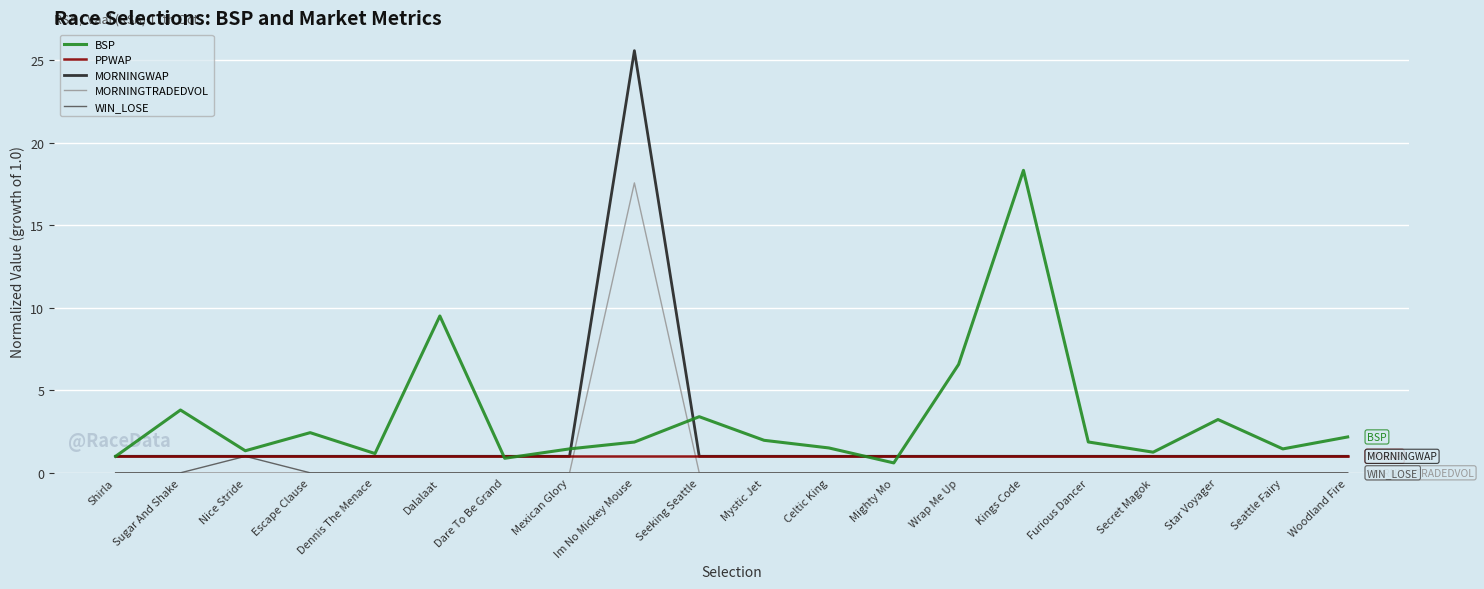

True or false: WIN_LOSE has a value of 0.0 at Seeking Seattle.

True